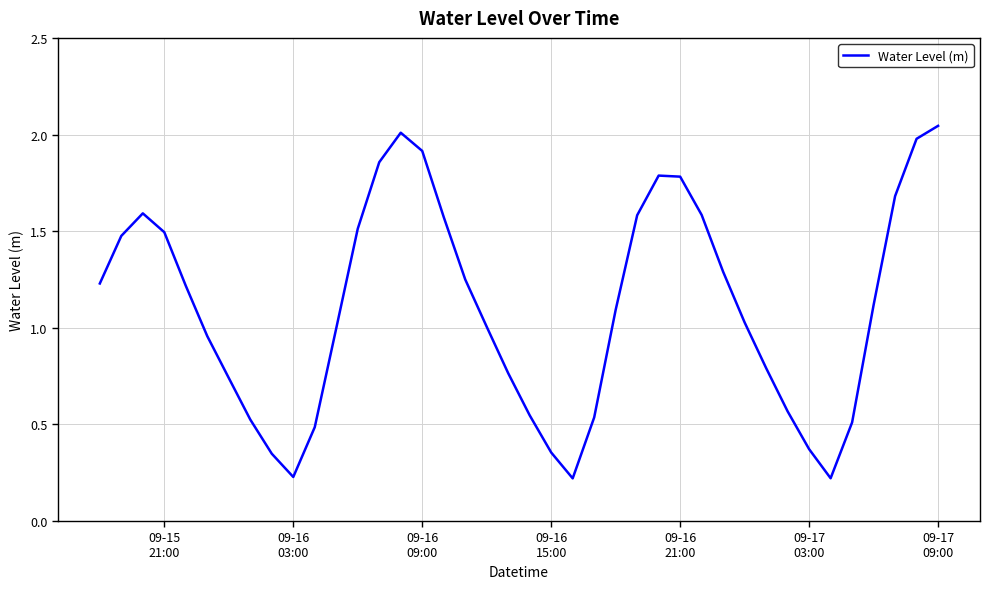

What is the difference between the maximum and minimum values?

1.8